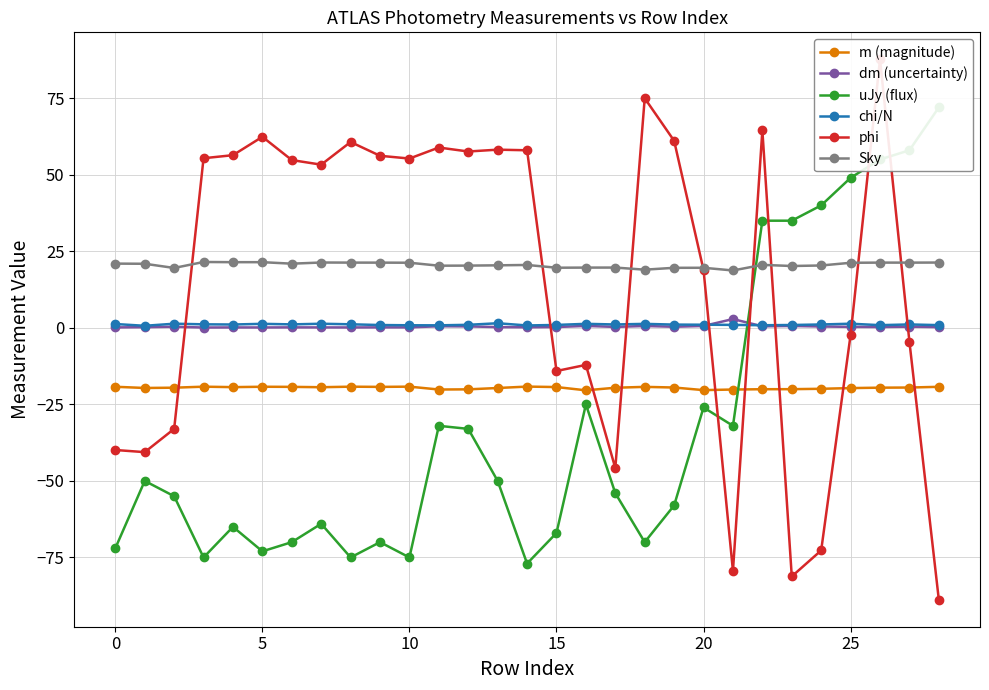

Is this an area chart (filled region under the line)?

No